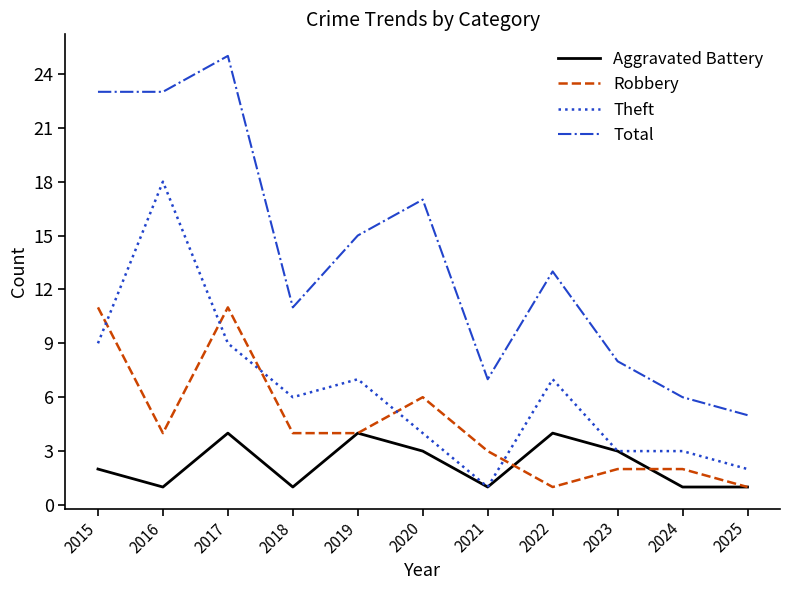

What is the sum of the Theft values at 2025 and 2016?

20